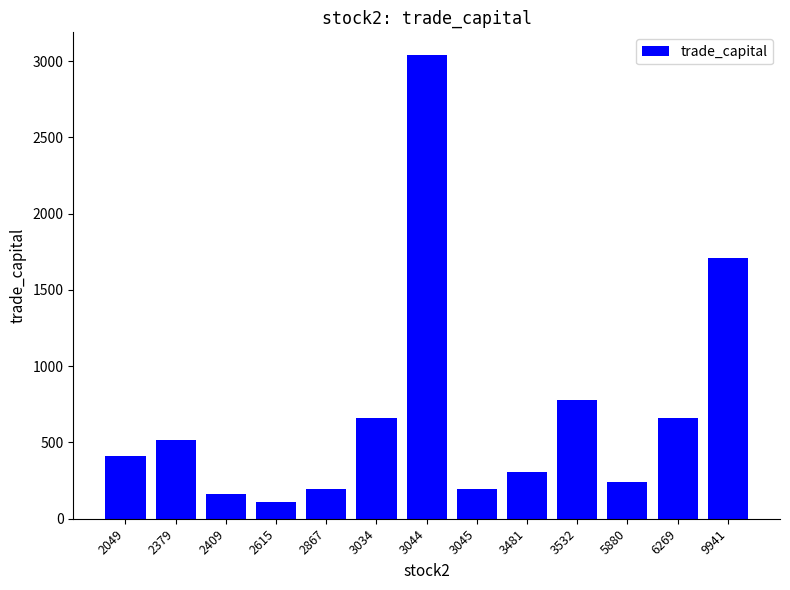

Is it true that the value at 2409 is 161.4?

True